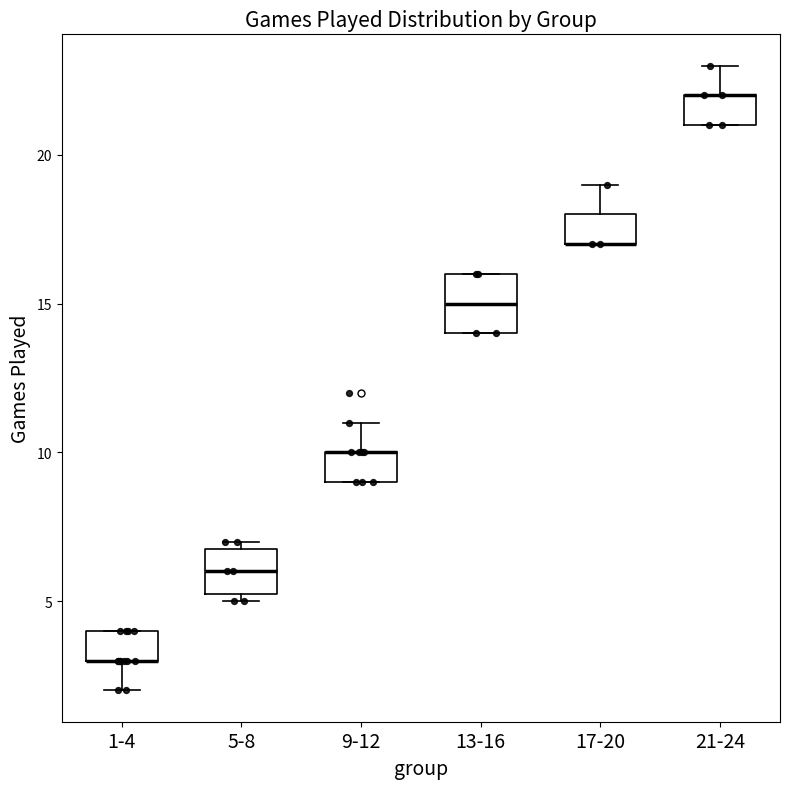

Reading left to right, transcribe this box plot: for each box, give where its median line is, the range the box spans, and where its two whiskers end, as read against the y-axis. The values are not printed on the chart, so give them approximately, as read against the axis.

1-4: median 3.0 (drawn on the box's lower edge), box 3.0 to 4.0, whiskers 2.0 to 4.0
5-8: median 6.0, box 5.5 to 7.0, whiskers 5.0 to 7.0 (just above the box's upper edge)
9-12: median 10.0 (drawn on the box's upper edge), box 9.0 to 10.0, whiskers 9.0 to 11.0
13-16: median 15.0, box 14.0 to 16.0, whiskers 14.0 to 16.0
17-20: median 17.0 (drawn on the box's lower edge), box 17.0 to 18.0, whiskers 17.0 to 19.0
21-24: median 22.0 (drawn on the box's upper edge), box 21.0 to 22.0, whiskers 21.0 to 23.0